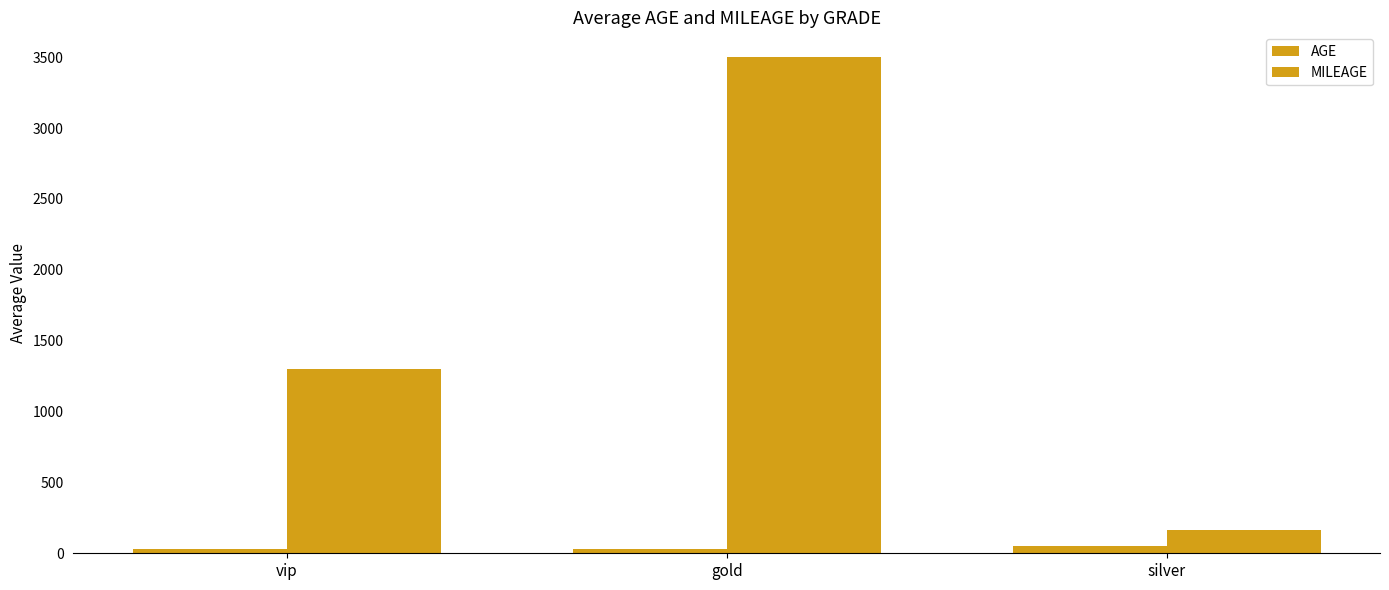

What position from the left is silver?

3